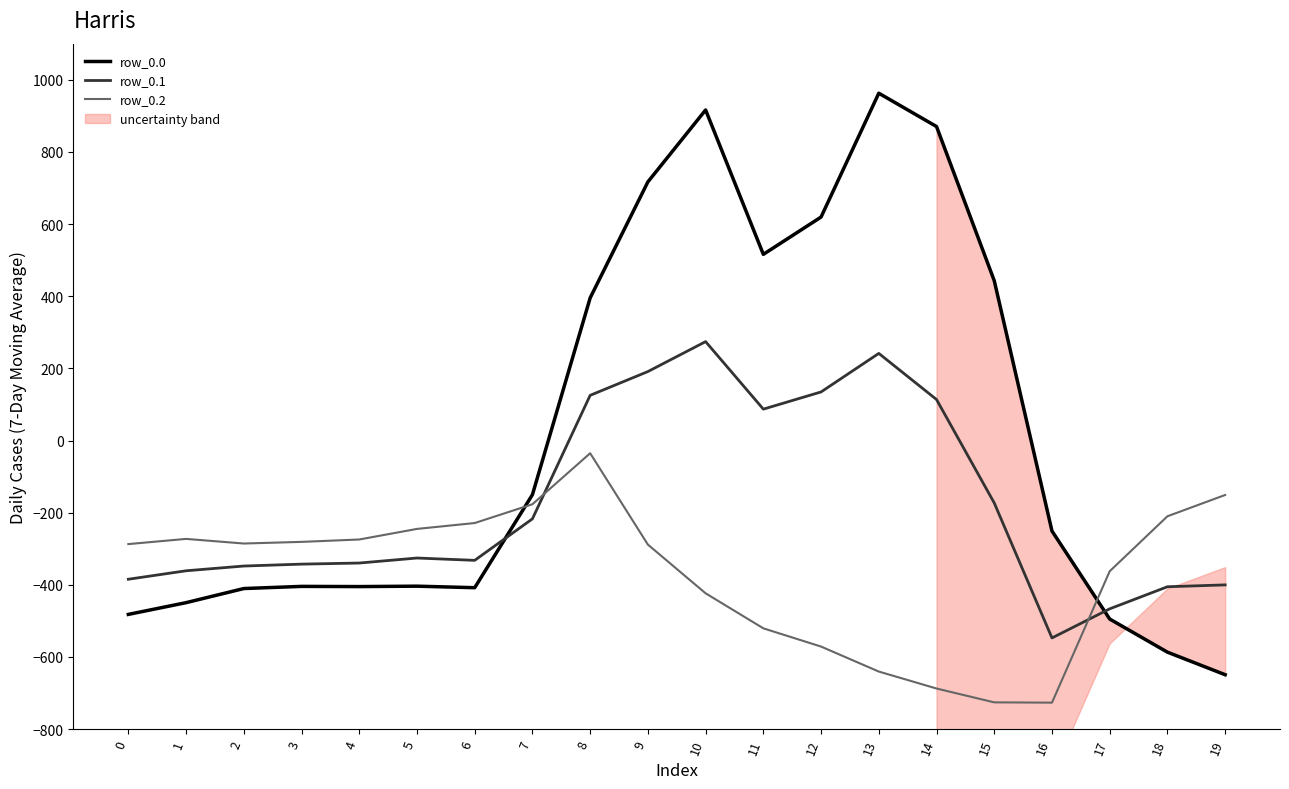

How many lines are shown in the chart?

3